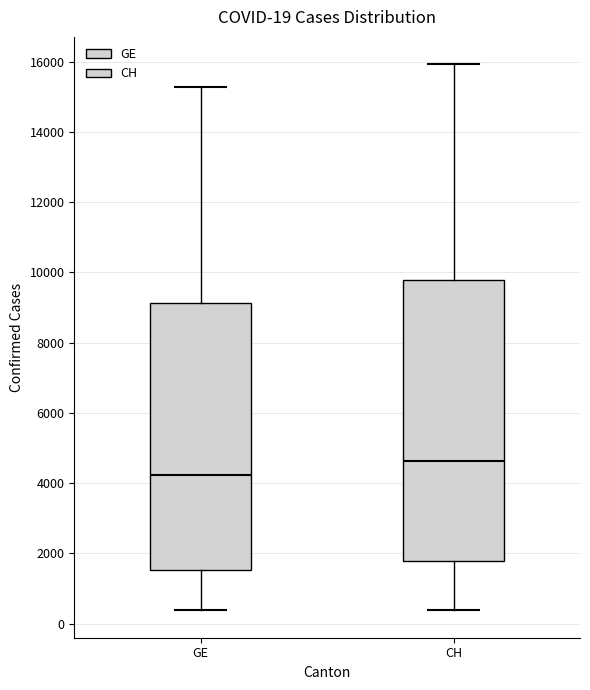

Which box is the tallest, from its lower edge to its upper edge?

CH